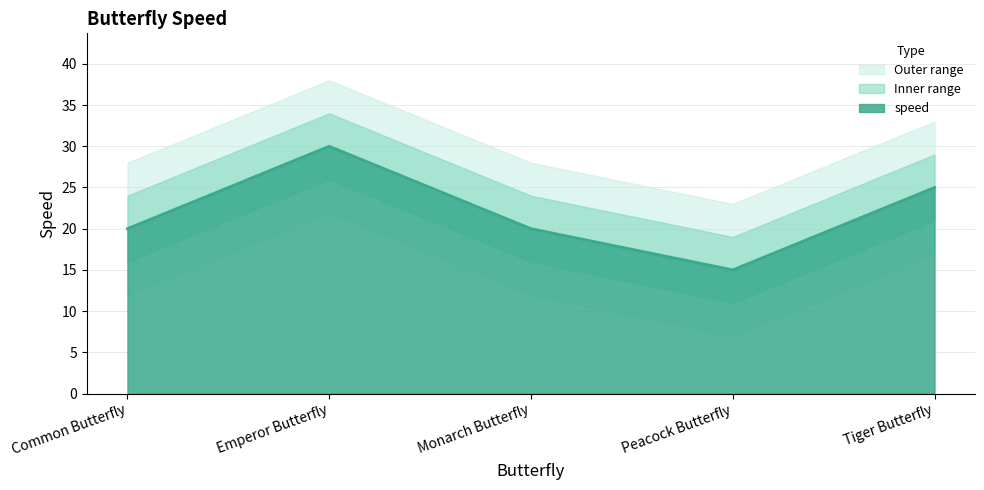

How many points are lower than both their immediate neighbors (excluding endpoints)?

1